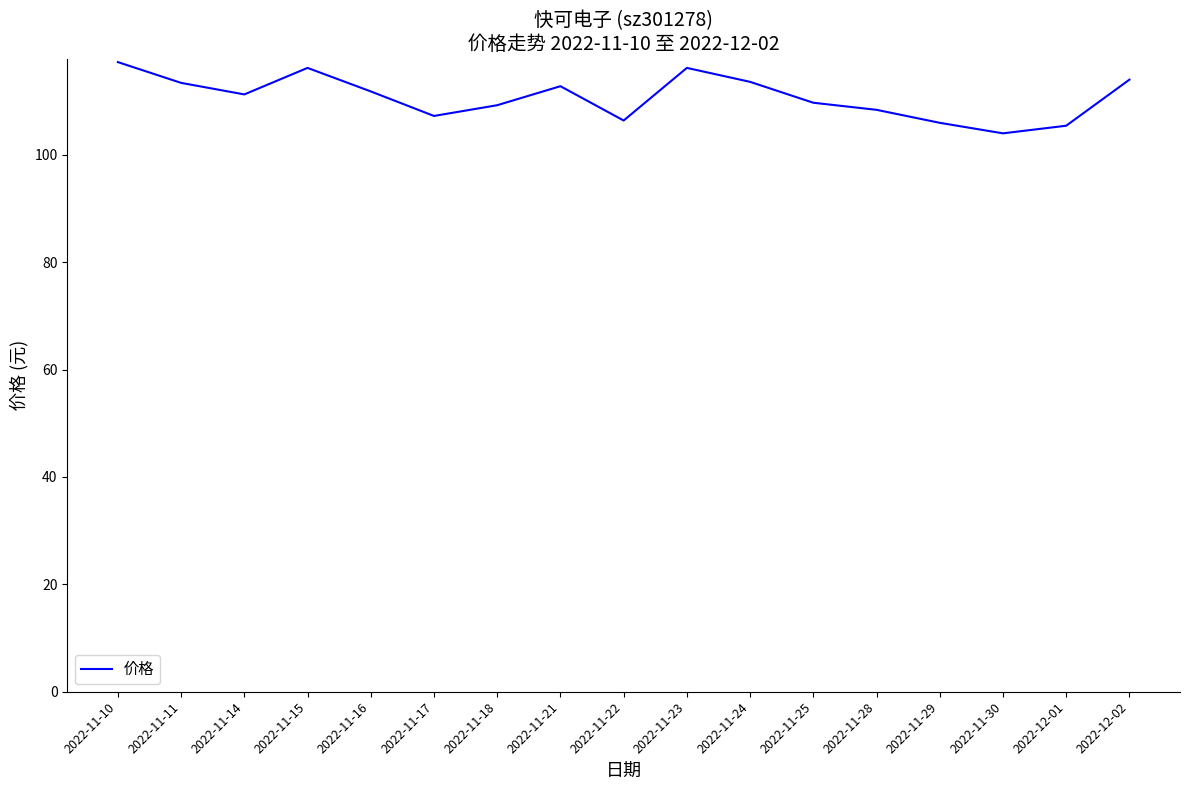

What position from the right is 2022-11-28?

5